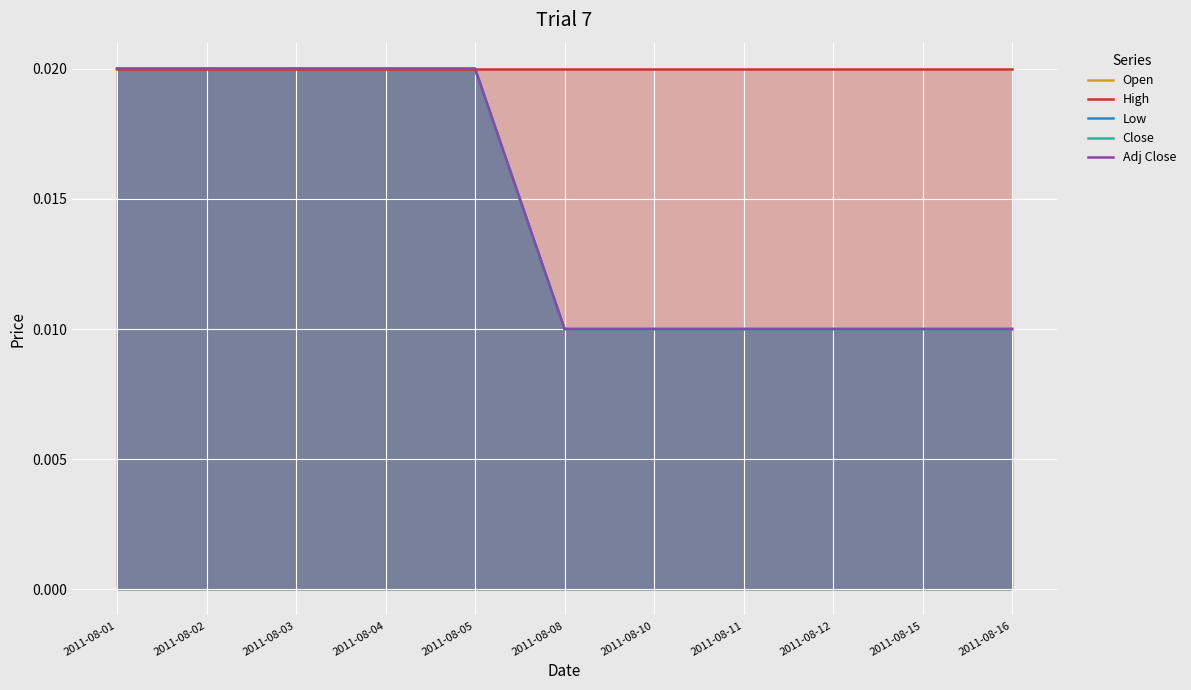

True or false: High has a value of 0.0 at 2011-08-08.

True